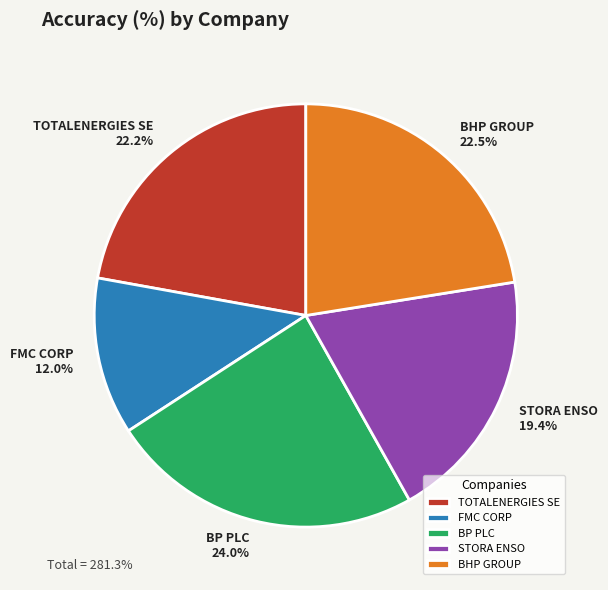

To the nearest percent, what is the average slice percentage?

20%